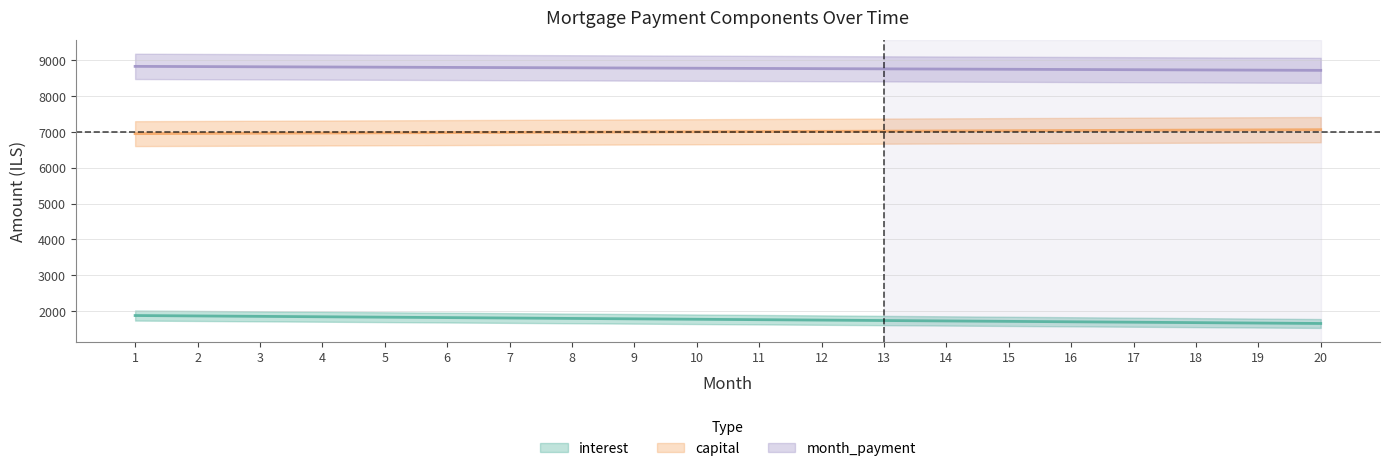

Rank the series by their average value, from lowest to highest.

interest, capital, month_payment